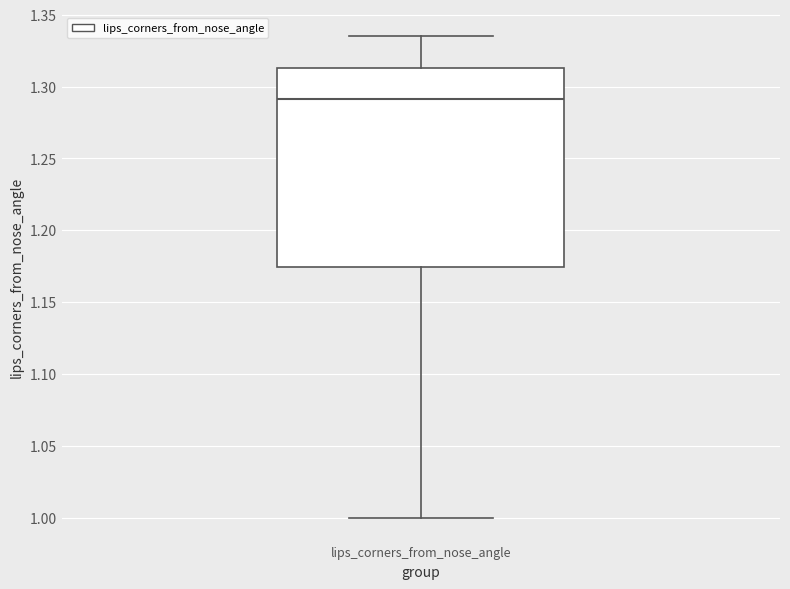

Transcribe this box plot: give where the median line is, the range the box spans, and where the two whiskers end, as read against the y-axis. The values are not printed on the chart, so give them approximately, as read against the axis.

median 1.290, box 1.175 to 1.315, whiskers 1.000 to 1.335